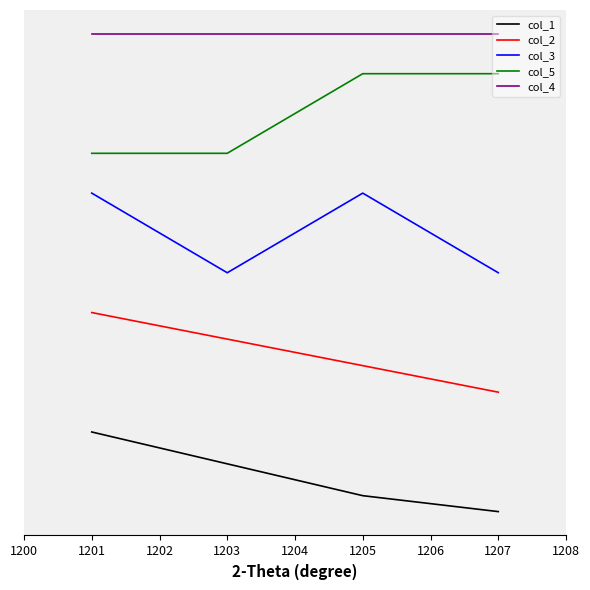

Reading left to right, list all the values displayed in this chart.

col_1: 40.0	24.0	8.0	0.0
col_2: 100.0	86.7	73.3	60.0
col_3: 160.0	120.0	160.0	120.0
col_5: 180.0	180.0	220.0	220.0
col_4: 240.0	240.0	240.0	240.0